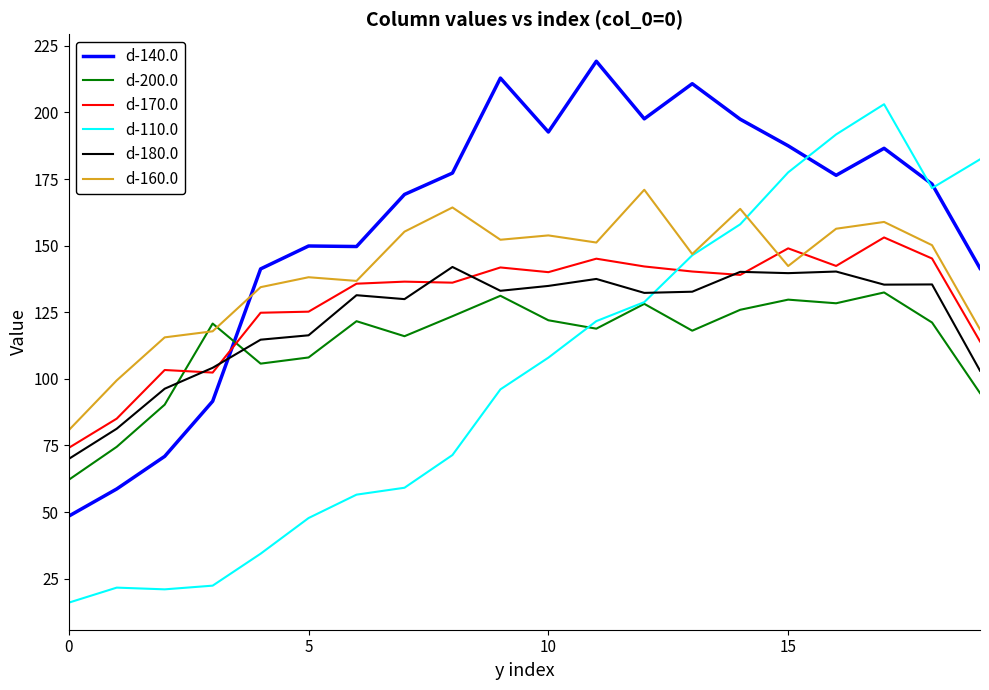

Which series has the largest total across all categories?

d-140.0